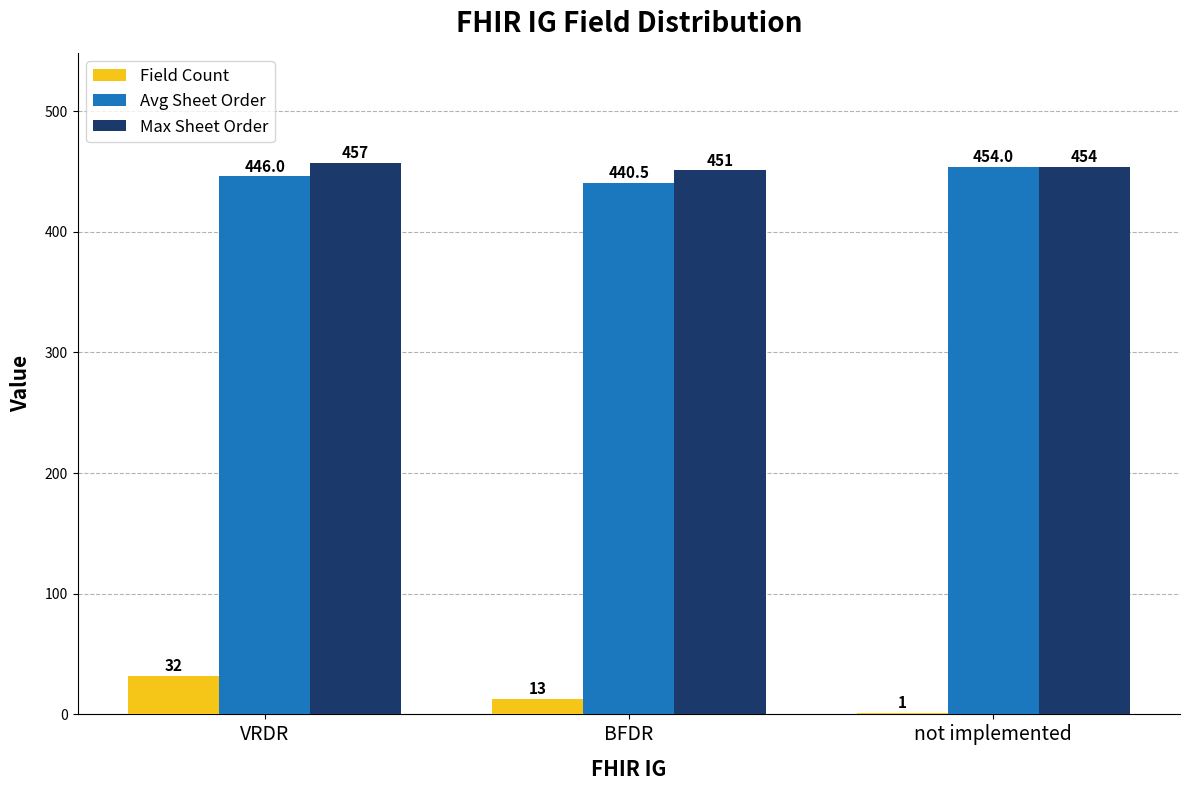

Is it true that Avg Sheet Order equals 92.2 at BFDR?

False